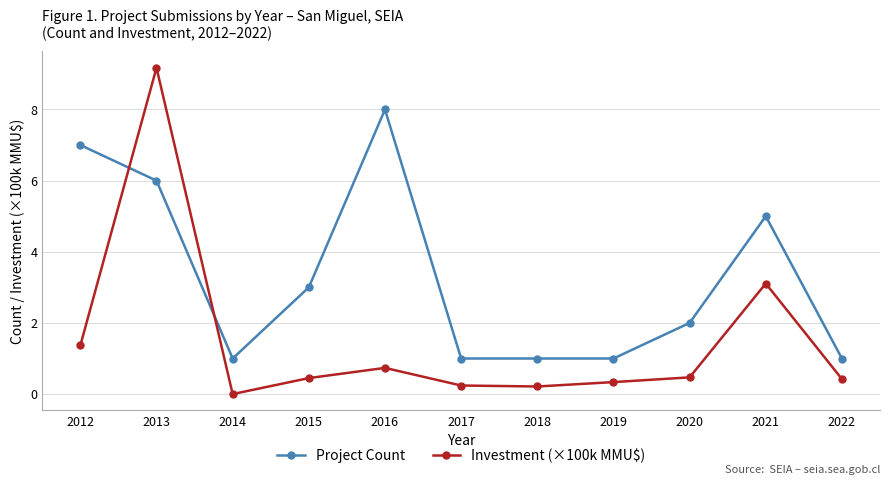

Which series has the largest range (max minus min)?

Investment (×100k MMU$)